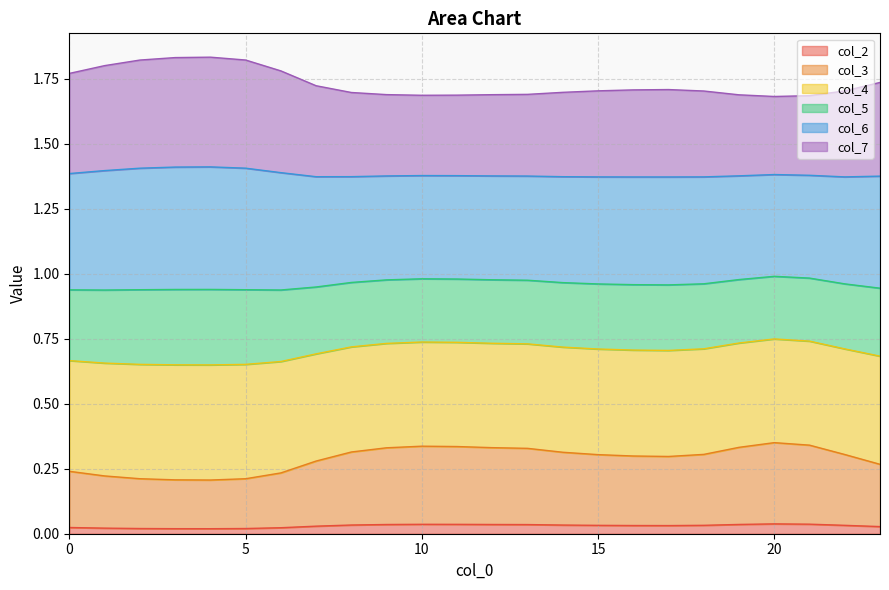

Between 8 and 7, which is larger?

8